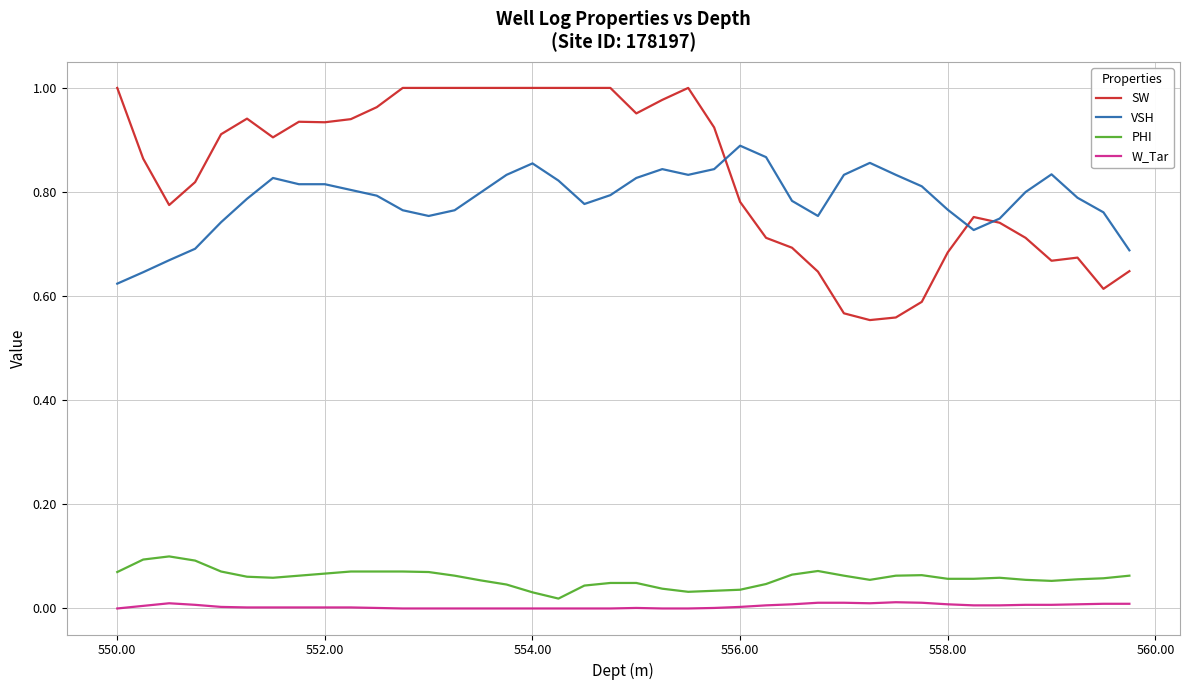

Rank the series by their maximum value, from highest to lowest.

SW, VSH, PHI, W_Tar